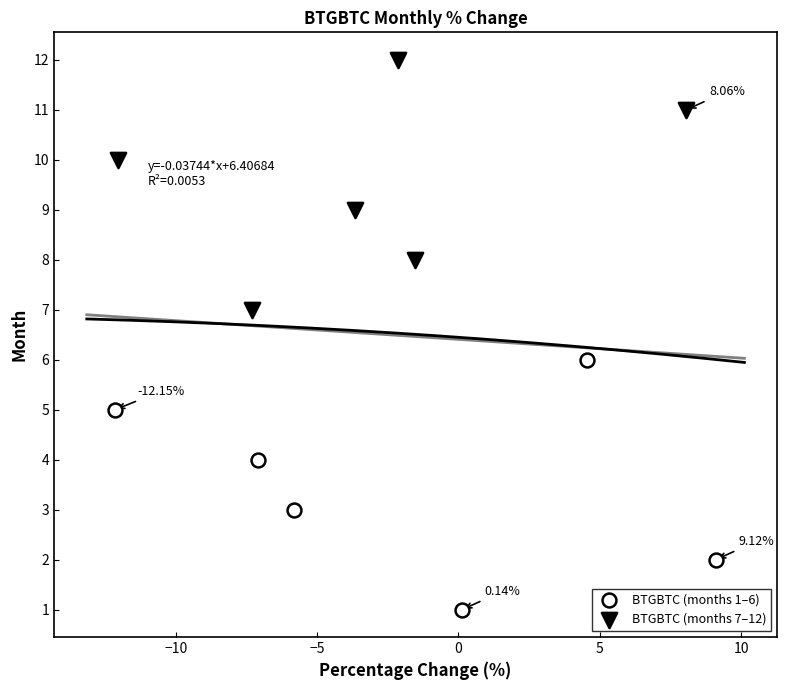

Which series contains the lowest Y value?

BTGBTC (months 1–6)